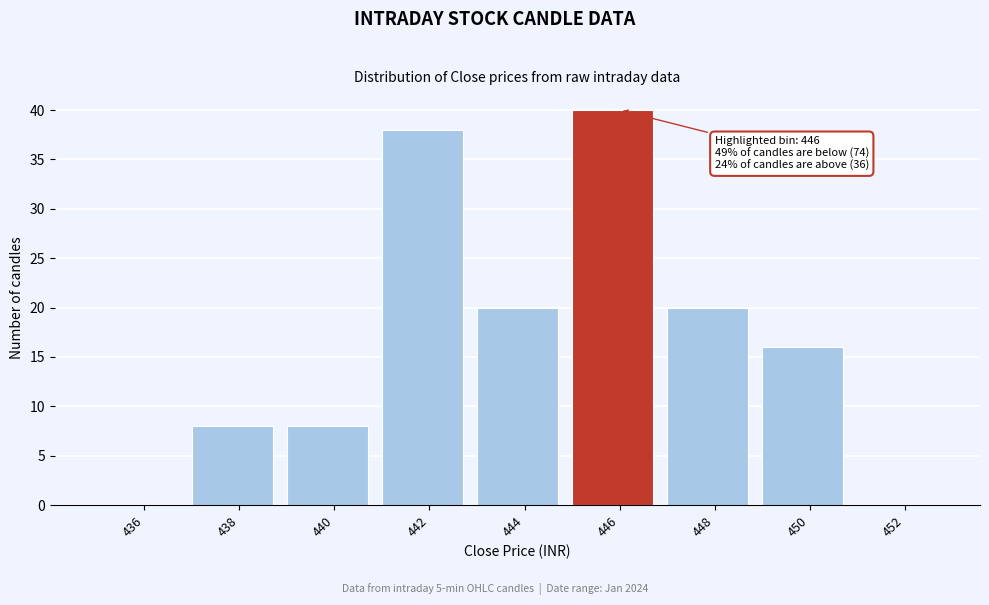

Reading left to right, what are all the values shown in this chart?

436=0	438=8	440=8	442=38	444=20	446=40	448=20	450=16	452=0